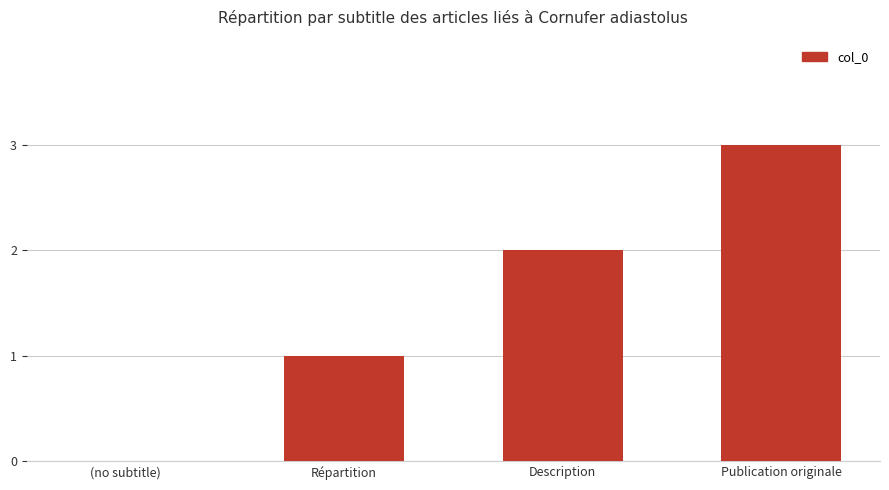

What is the ratio of the value at Répartition to the value at Description?

0.5